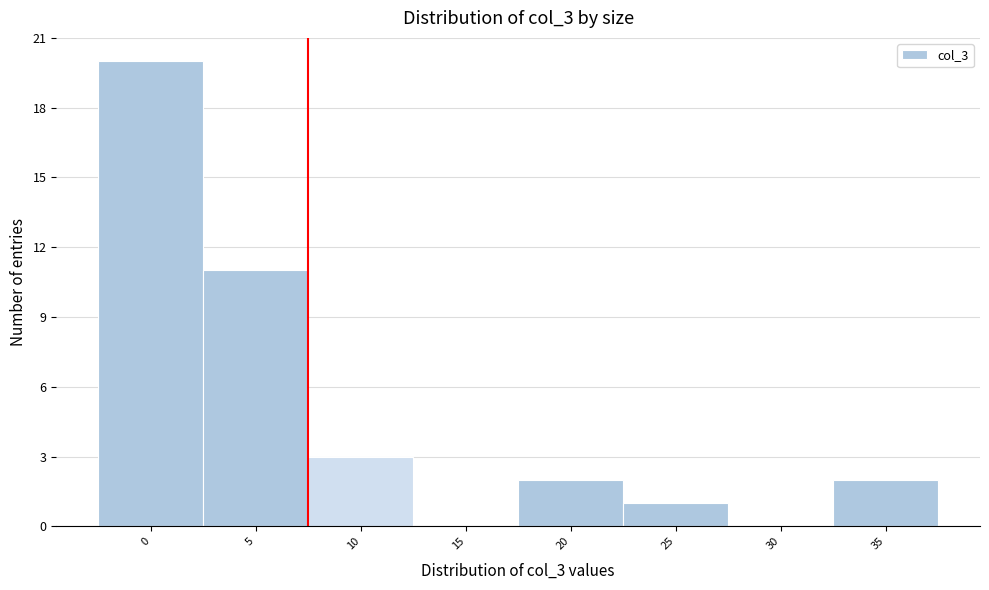

Reading left to right, transcribe all the data shown in this chart.

0=20	5=11	10=3	15=0	20=2	25=1	30=0	35=2